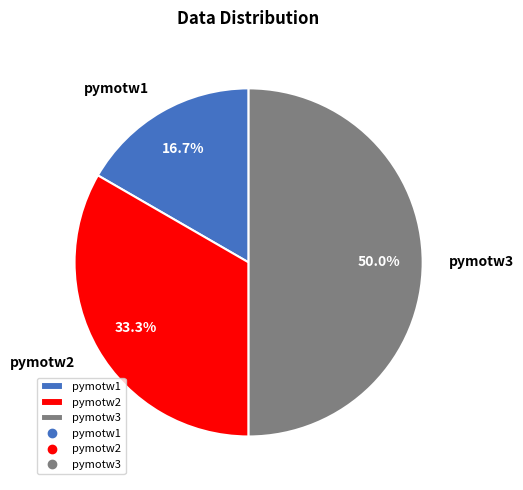

To the nearest percent, what is the difference between the pymotw1 and pymotw3 slice percentages?

33%